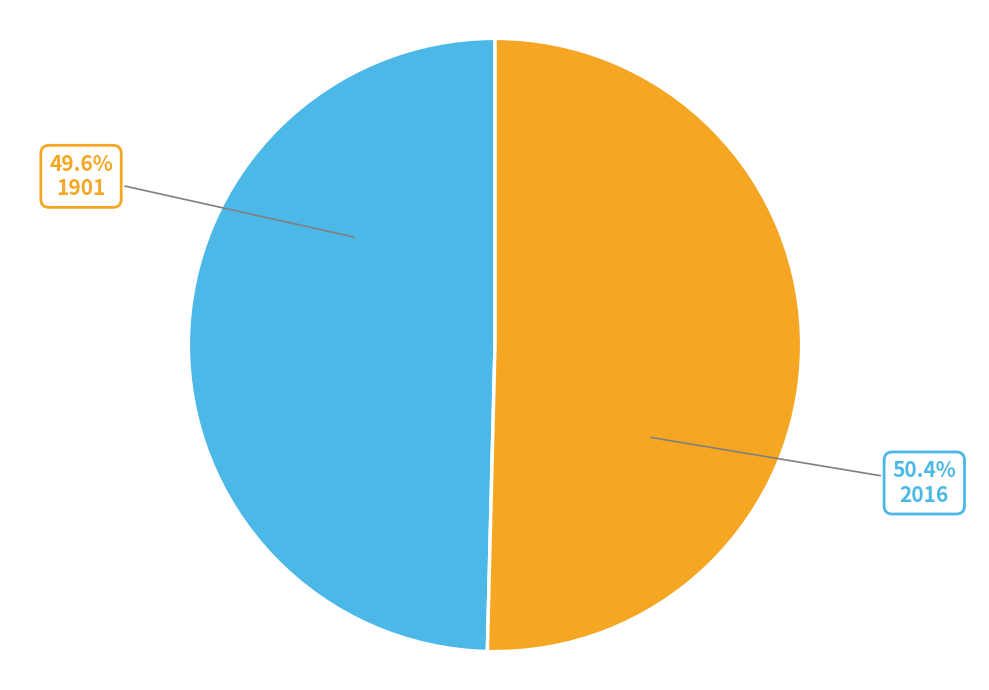

To the nearest percent, what is the difference between the largest and smallest slice percentages?

1%